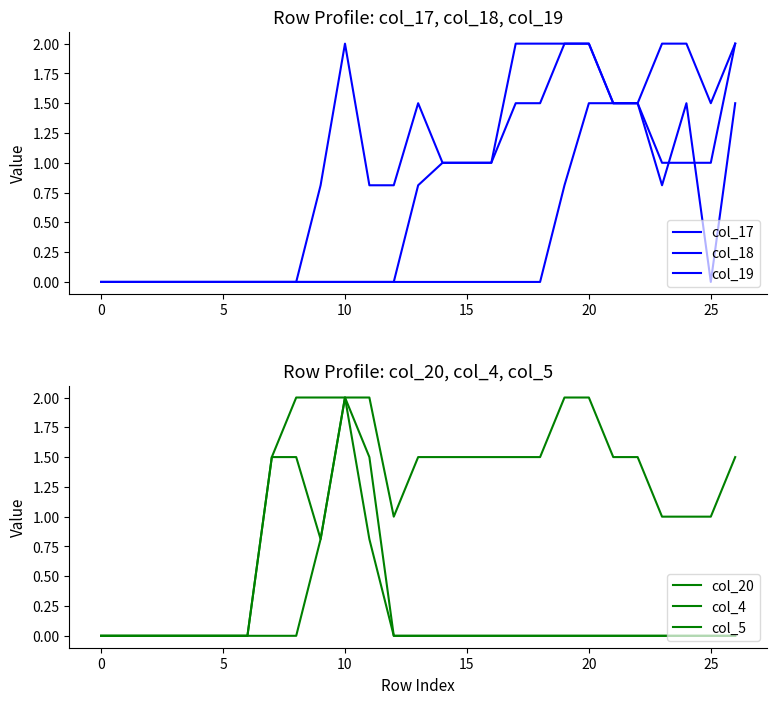

Reading right to left, extract all data points from this chart.

col_17: 2.0	1.5	2.0	2.0	1.5	1.5	1.5	0.8	0.0	0.0	0.0	0.0	0.0	0.0	0.0	0.0	0.0	0.0	0.0	0.0	0.0	0.0	0.0	0.0	0.0	0.0	0.0
col_18: 1.5	0.0	1.5	0.8	1.5	1.5	2.0	2.0	1.5	1.5	1.0	1.0	1.0	0.8	0.0	0.0	0.0	0.0	0.0	0.0	0.0	0.0	0.0	0.0	0.0	0.0	0.0
col_19: 2.0	1.0	1.0	1.0	1.5	1.5	2.0	2.0	2.0	2.0	1.0	1.0	1.0	1.5	0.8	0.8	2.0	0.8	0.0	0.0	0.0	0.0	0.0	0.0	0.0	0.0	0.0
col_20: 1.5	1.0	1.0	1.0	1.5	1.5	2.0	2.0	1.5	1.5	1.5	1.5	1.5	1.5	1.0	2.0	2.0	0.8	0.0	0.0	0.0	0.0	0.0	0.0	0.0	0.0	0.0
col_4: 0.0	0.0	0.0	0.0	0.0	0.0	0.0	0.0	0.0	0.0	0.0	0.0	0.0	0.0	0.0	0.8	2.0	2.0	2.0	1.5	0.0	0.0	0.0	0.0	0.0	0.0	0.0
col_5: 0.0	0.0	0.0	0.0	0.0	0.0	0.0	0.0	0.0	0.0	0.0	0.0	0.0	0.0	0.0	1.5	2.0	0.8	1.5	1.5	0.0	0.0	0.0	0.0	0.0	0.0	0.0